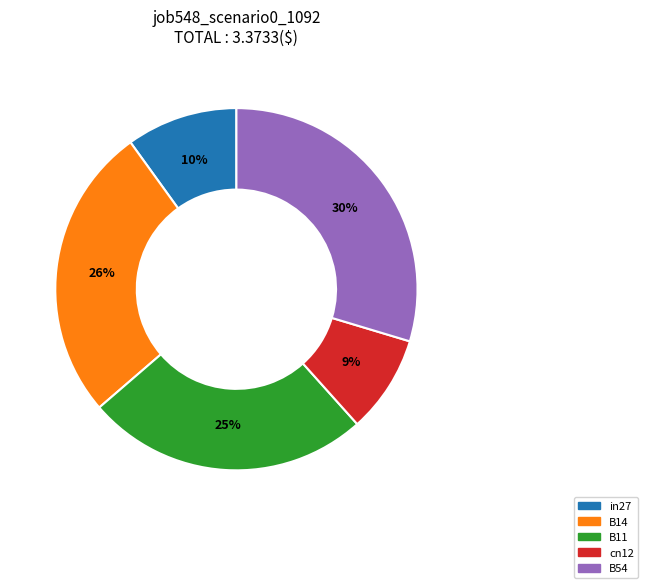

Is it true that B54 is 30% of the pie?

True